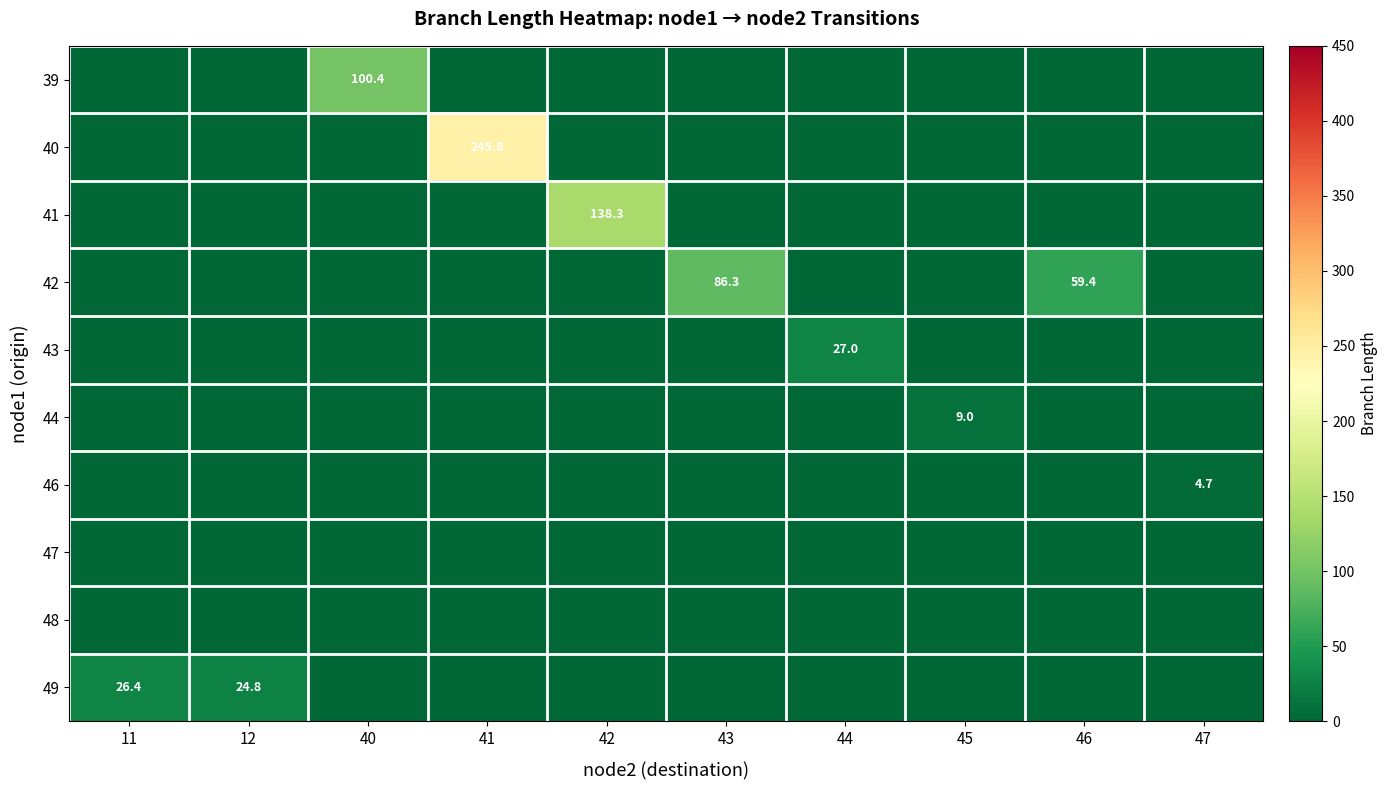

What is the difference between the highest and lowest values at 47?

4.7